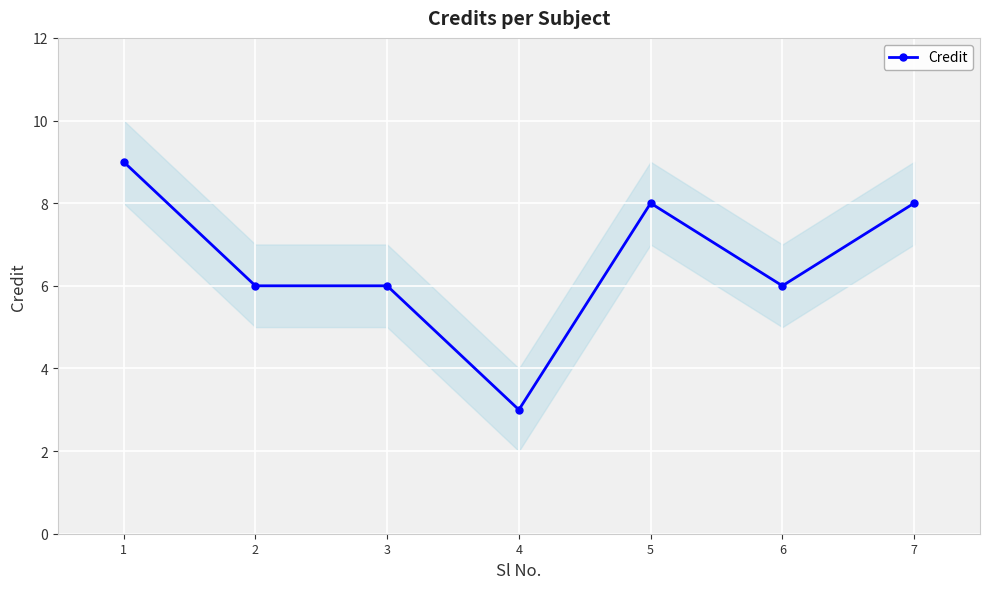

Is this an area chart (filled region under the line)?

No